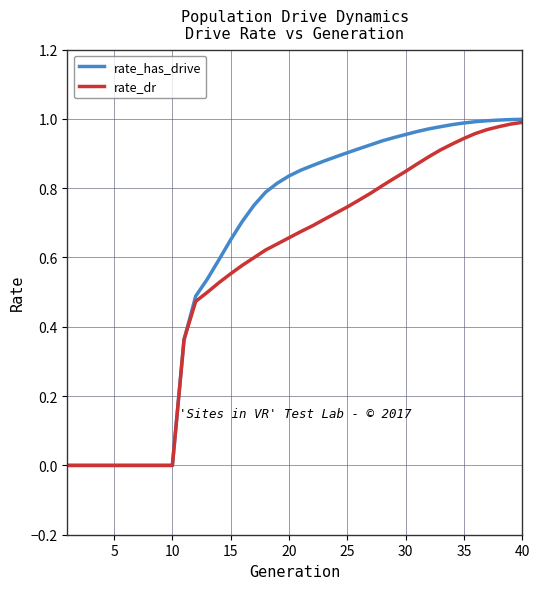

Which series has the largest range (max minus min)?

rate_has_drive